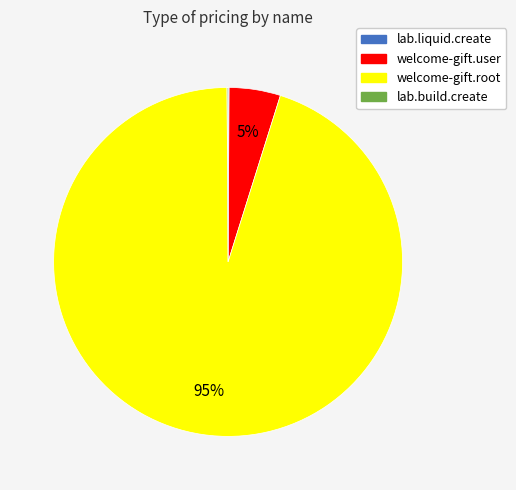

Do welcome-gift.root and welcome-gift.user together represent more than half of the pie?

Yes